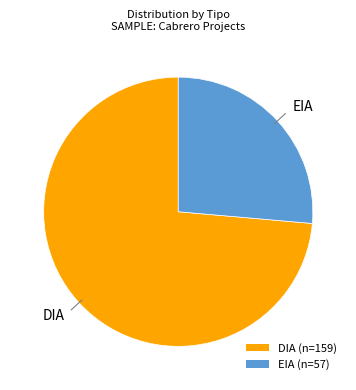

Does EIA account for over 50% of the chart?

No